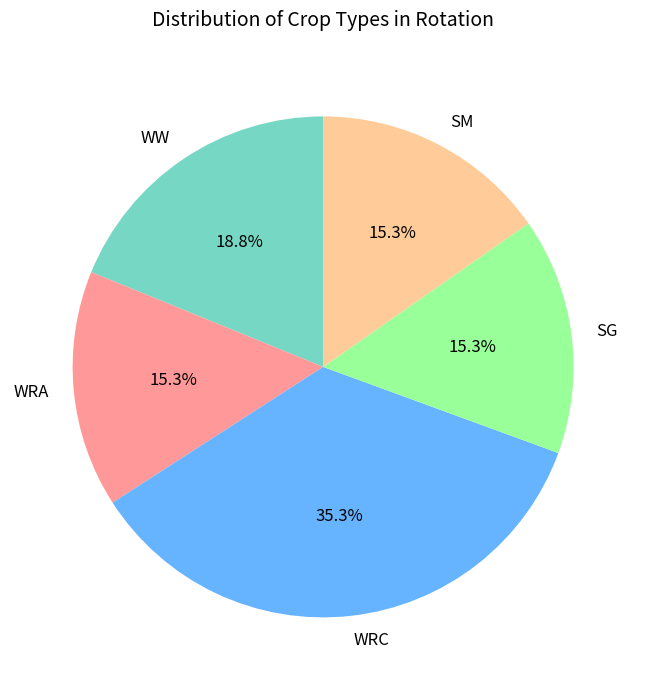

Approximately how many times larger is the value at WRA compared to WRC?

0.4